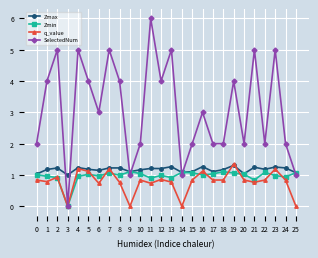

The Zmax series shows 0.7 at 0. True or false?

False